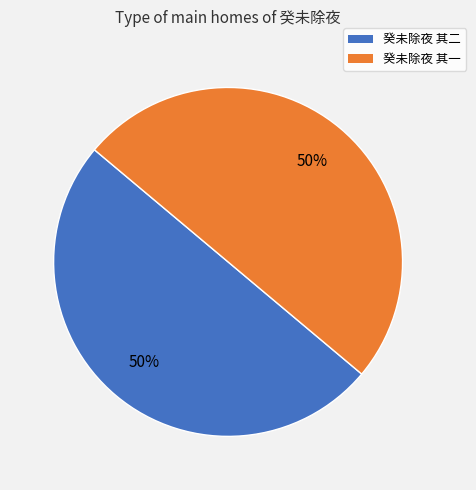

Is the sum of 癸未除夜 其一 and 癸未除夜 其二 greater than half?

Yes